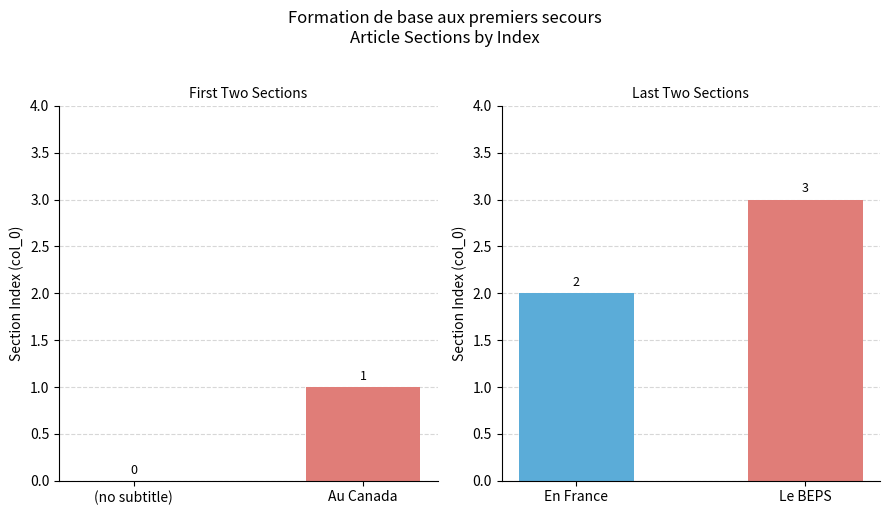

Rank the series by their average value, from highest to lowest.

Section Index (last two), Section Index (first two)